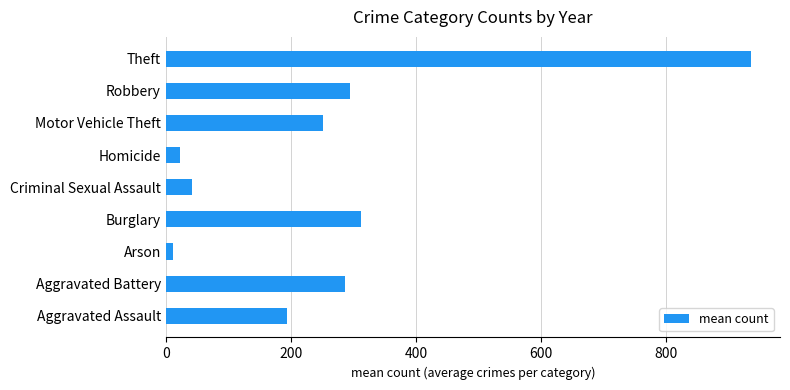

The chart shows a value of 935.5 at Theft. True or false?

True